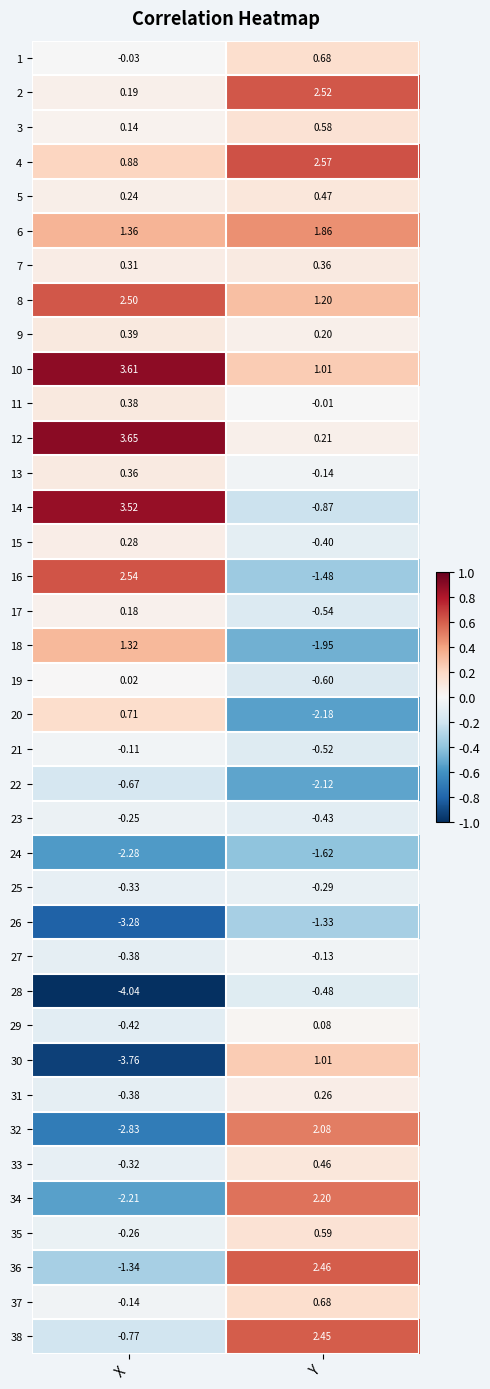

What is the total value across all series at Y?

8.8